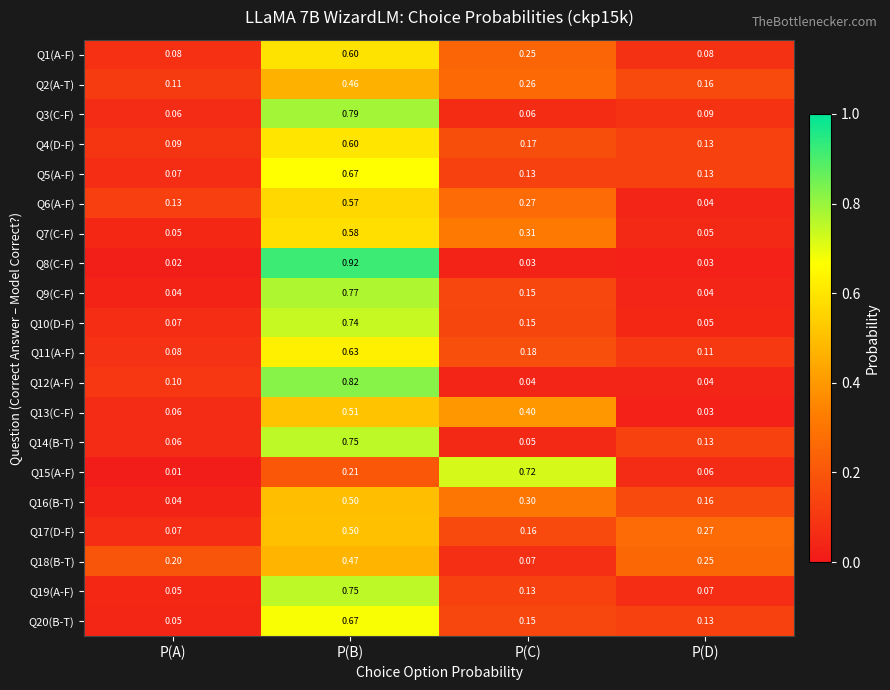

Is the value of Q4(D-F) at P(C) greater than the value of Q18(B-T) at P(D)?

No